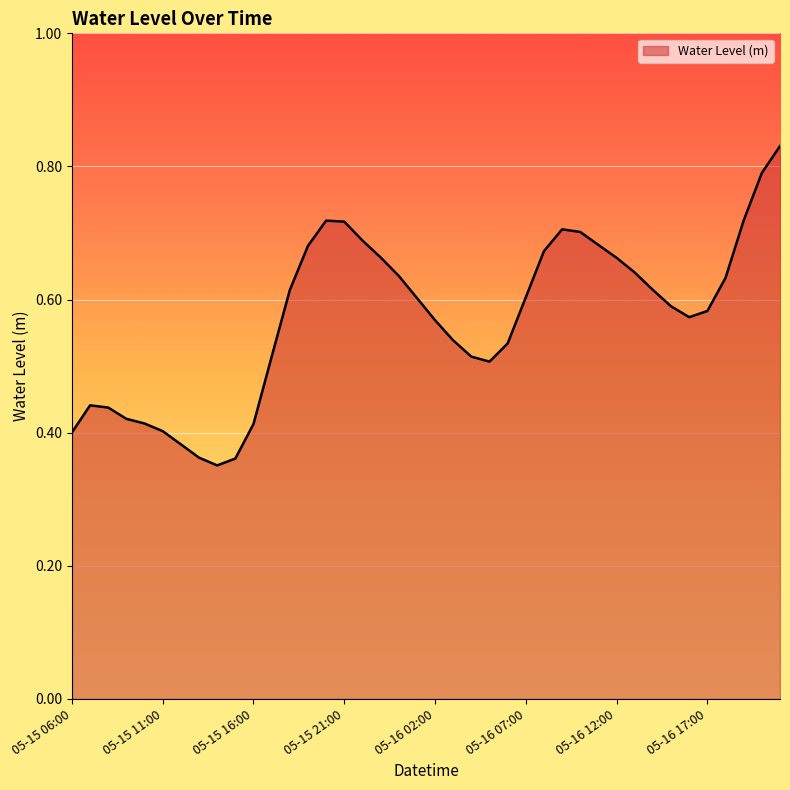

Does the chart have visible grid lines?

Yes